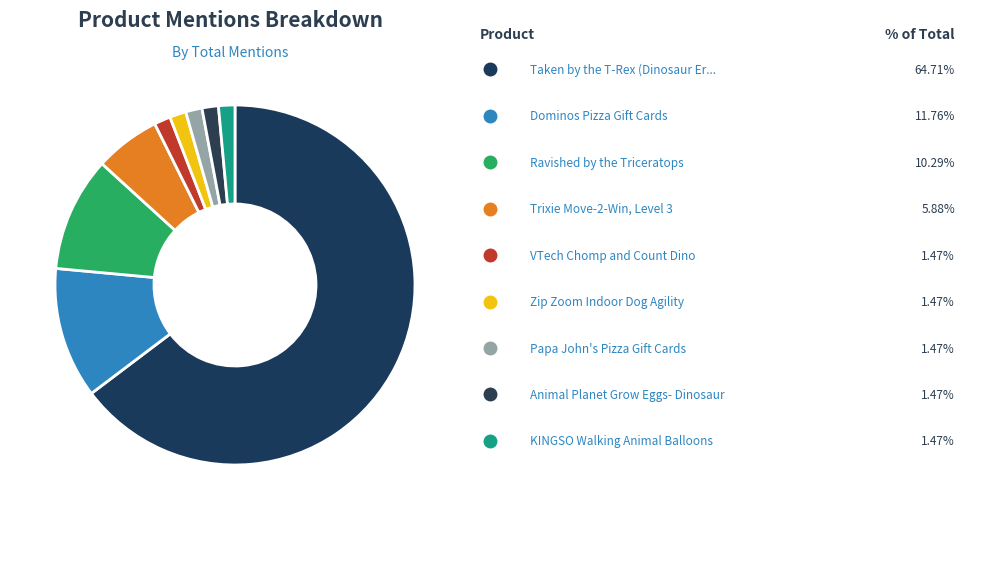

Which slice is the smallest?

VTech Chomp and Count Dino